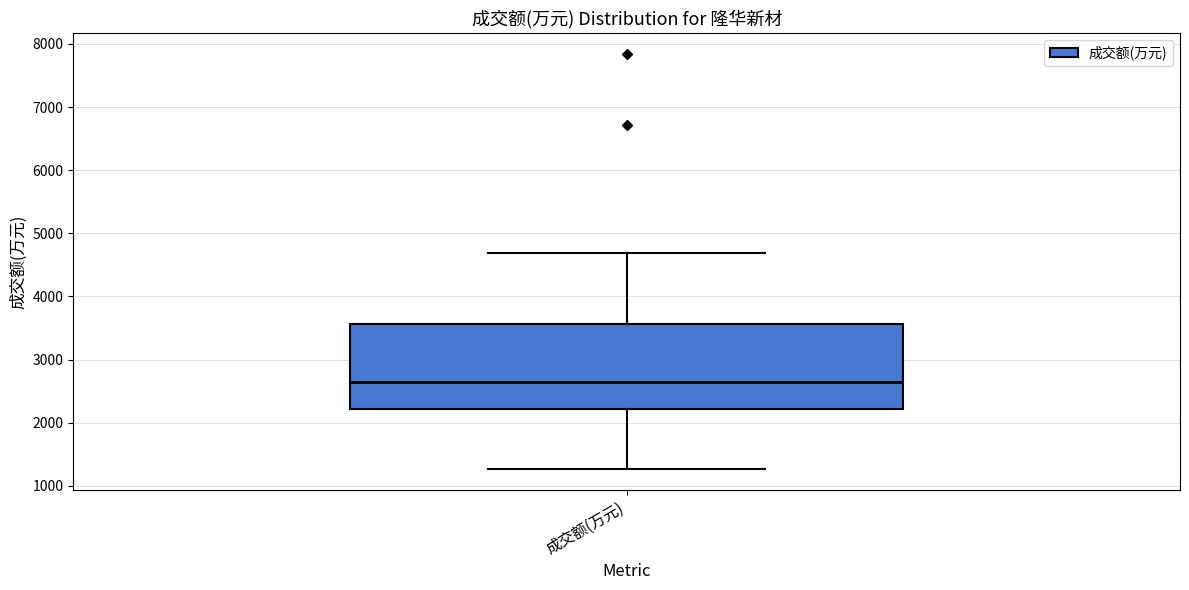

Where does the lower whisker of the box for 成交额(万元) end on the y-axis? The values are not printed on the chart, so give them approximately, as read against the axis.

1300